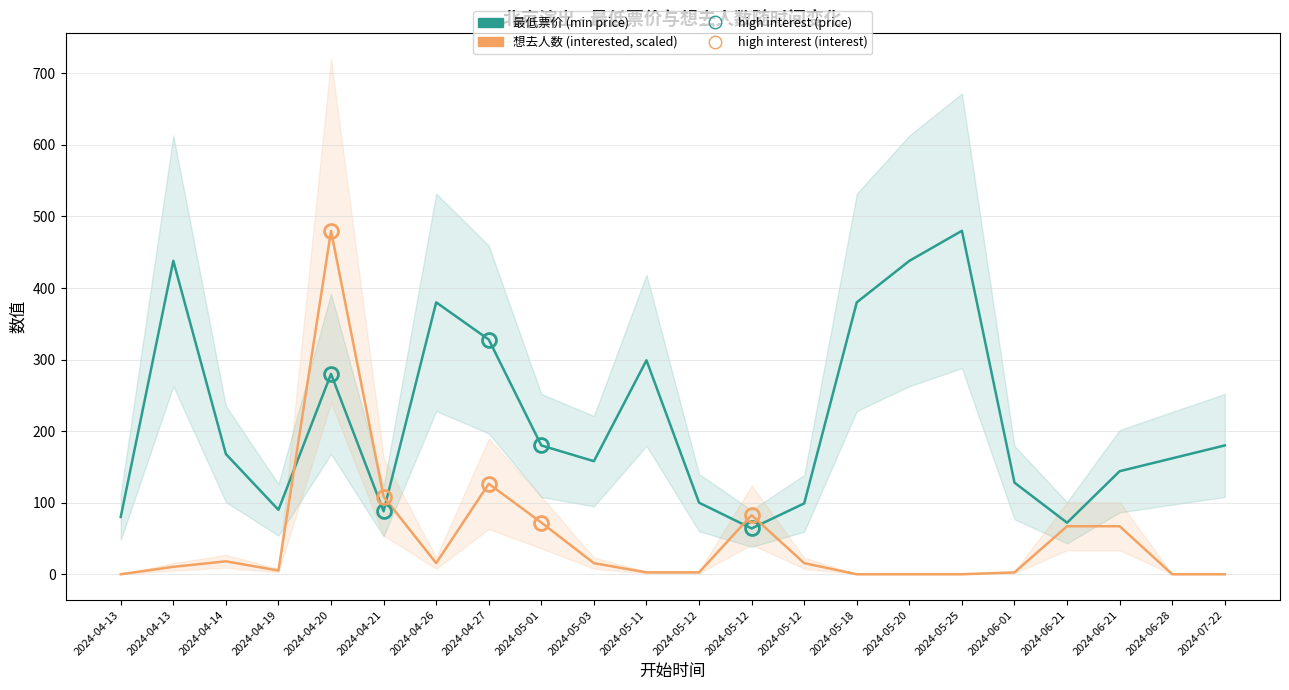

Which series has the largest total across all categories?

最低票价 (min price)